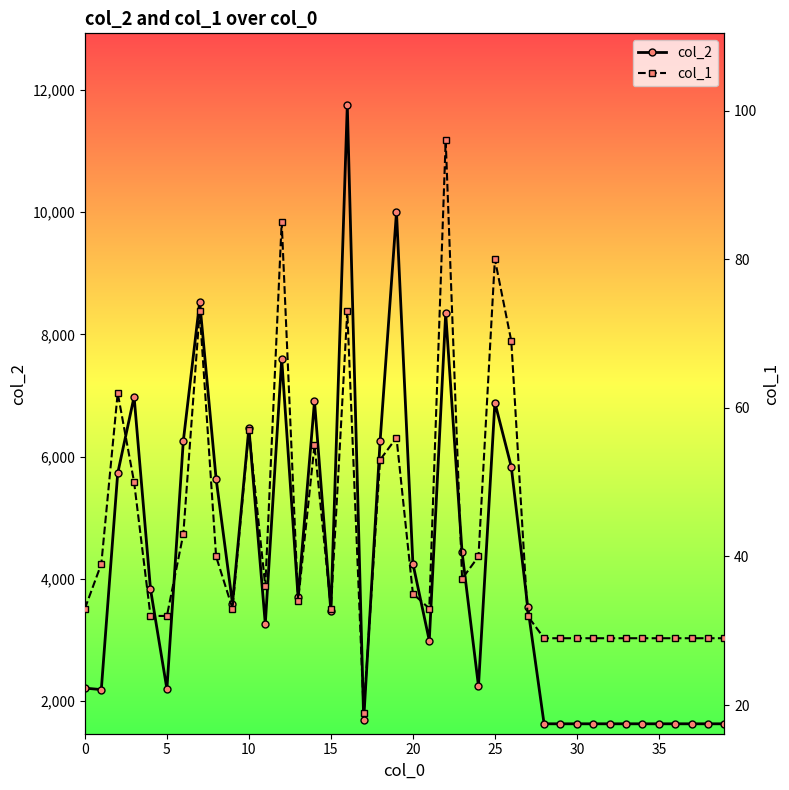

True or false: col_1 and col_2 cross at least once.

False